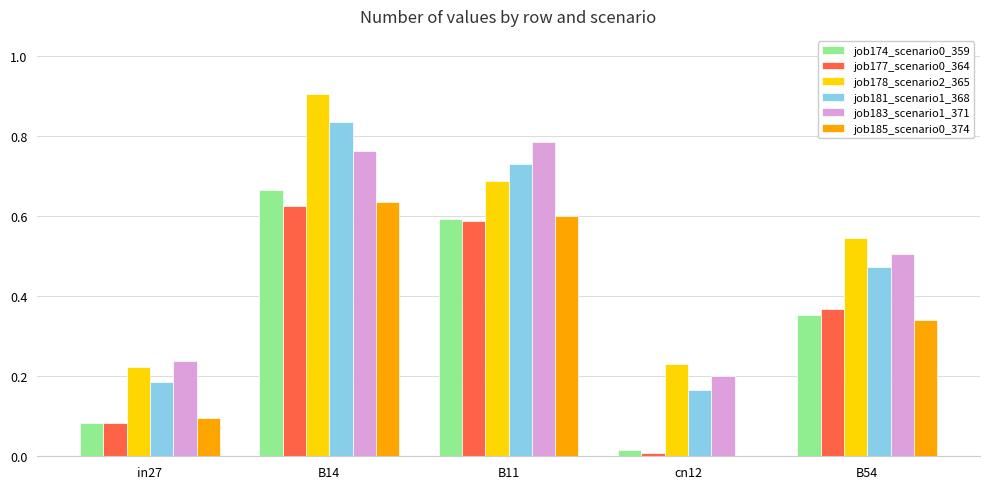

What is the maximum value shown in the chart?

0.9